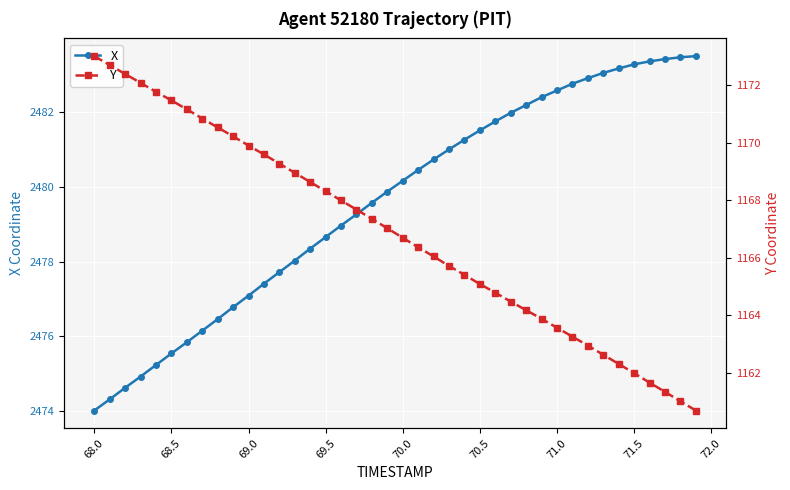

What is the difference between the maximum and minimum values in the Y series?

12.3